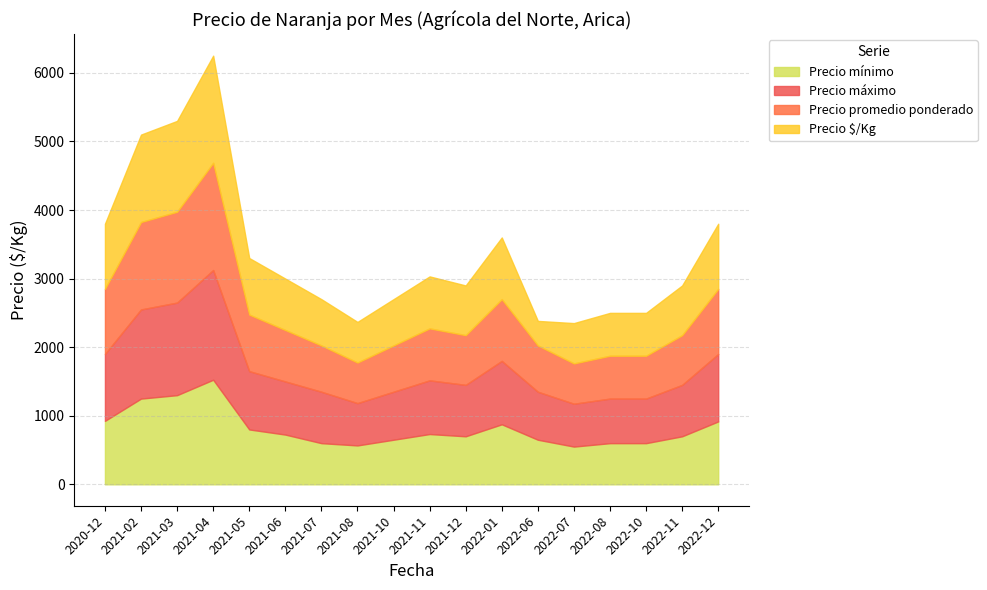

Which series has the largest range (max minus min)?

Precio $/Kg